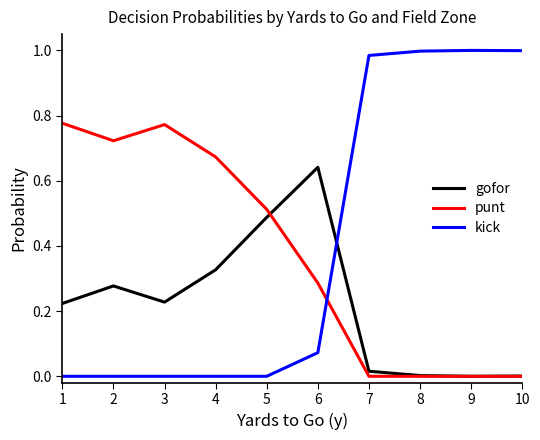

List the series in order of their peak value, highest first.

kick, punt, gofor